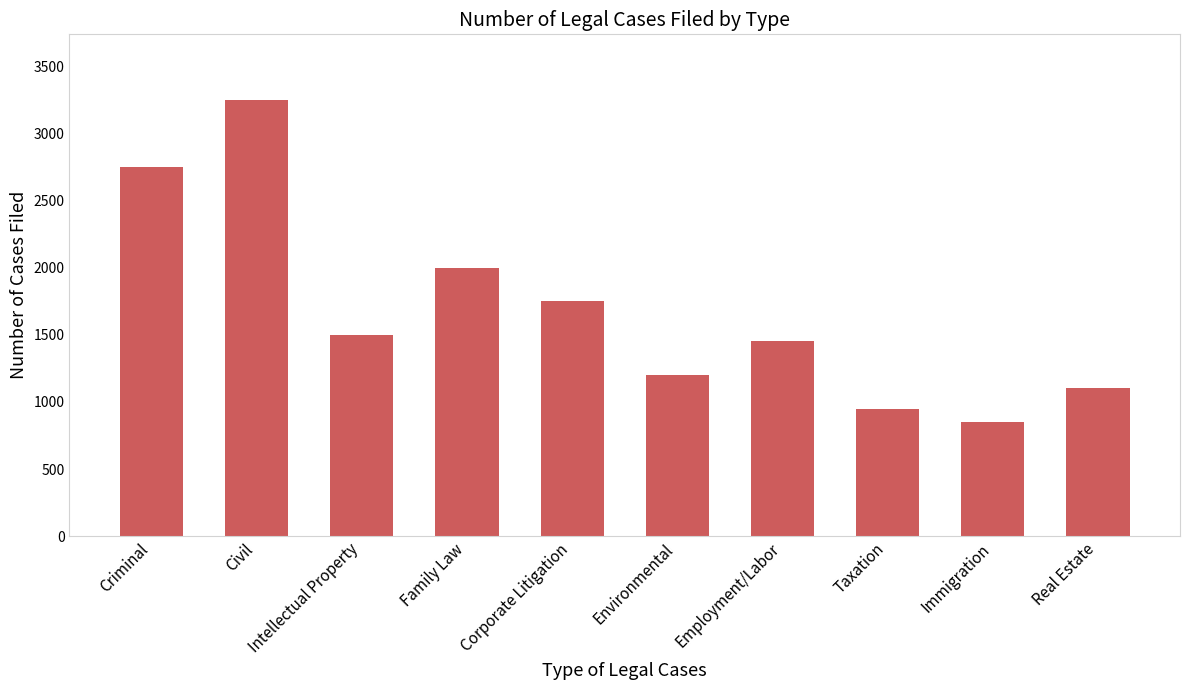

What is the value of the 2nd bar from the left?

3250